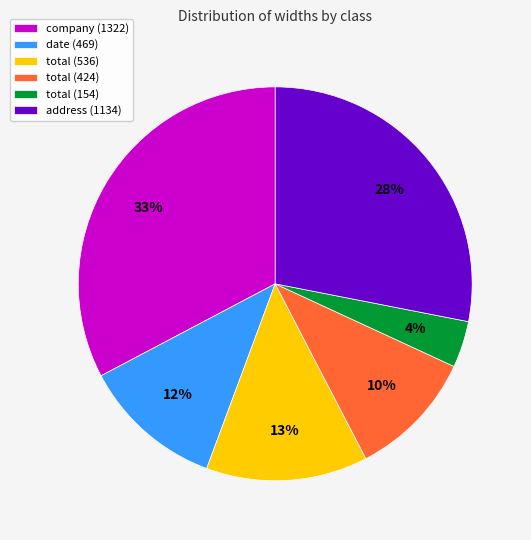

Which slice is the largest?

company (1322)